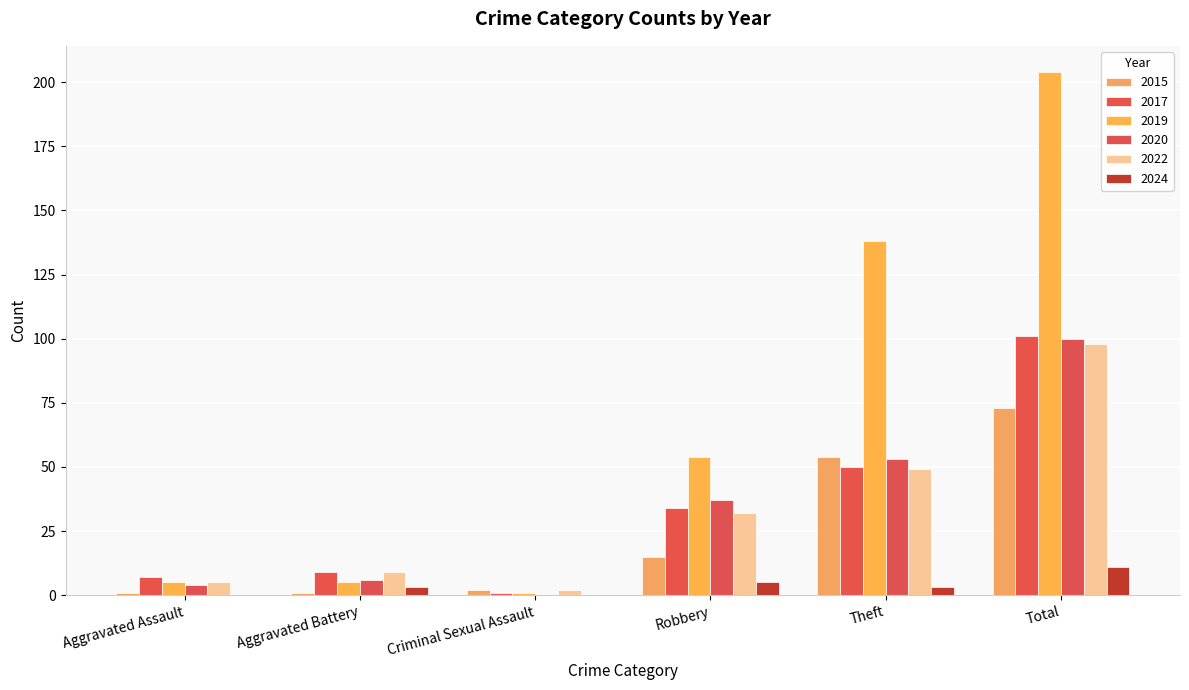

What is the label of the 4th bar from the left?

Robbery